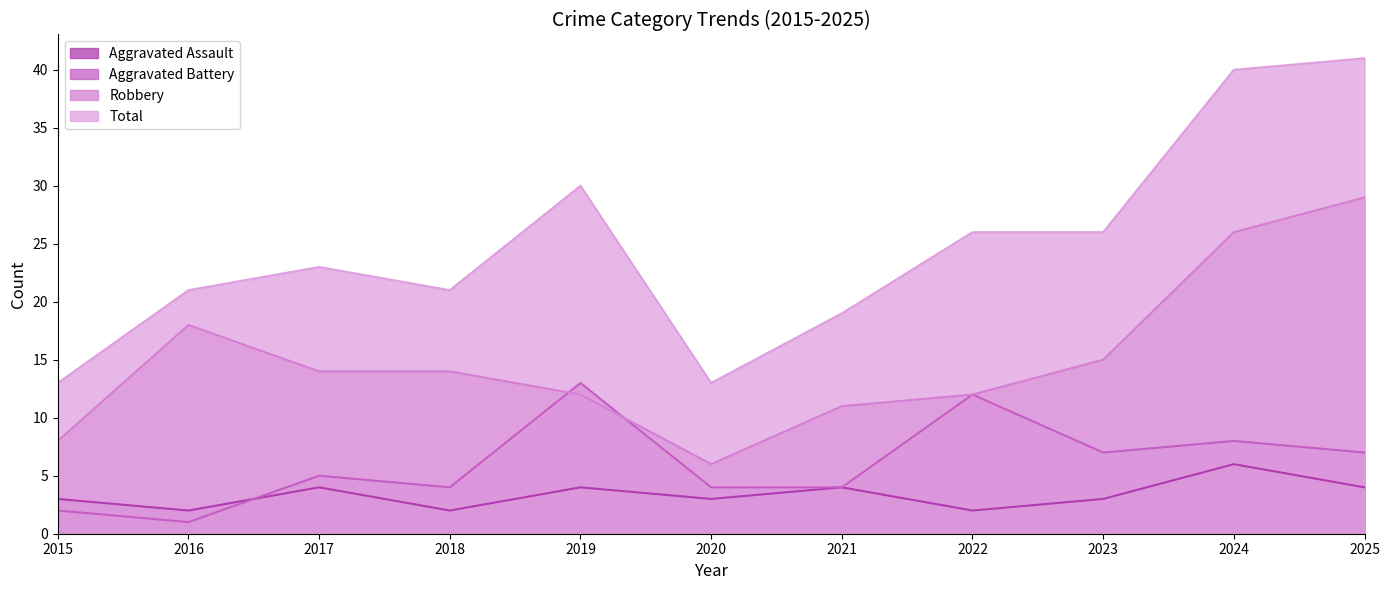

What is the greatest value displayed?

41